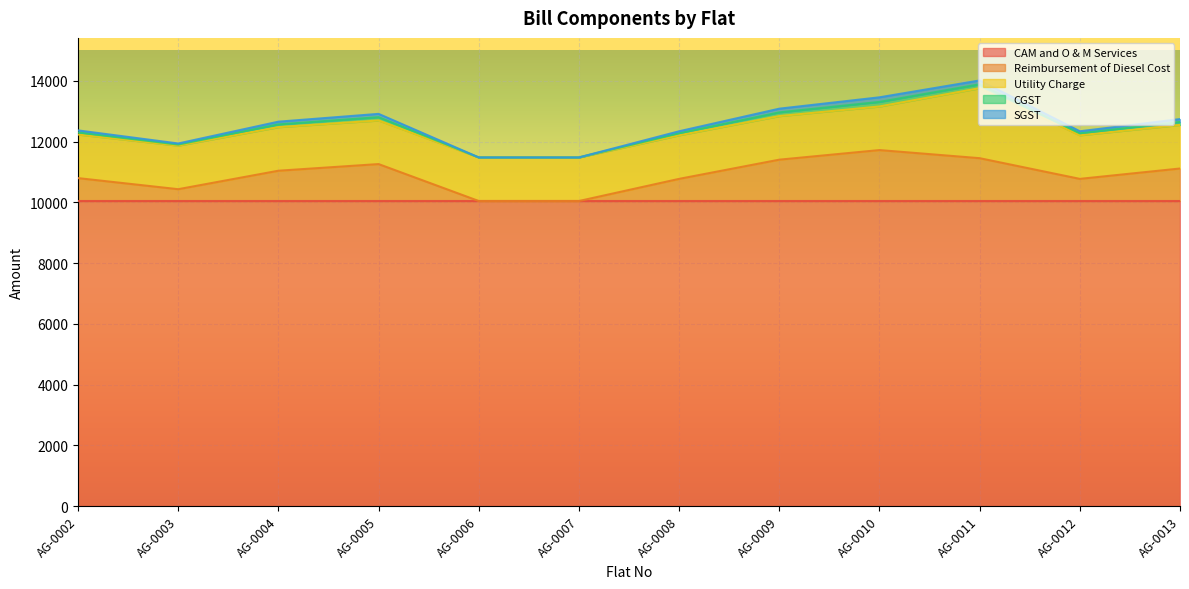

True or false: Reimbursement of Diesel Cost has a value of 1854 at AG-0009.

False